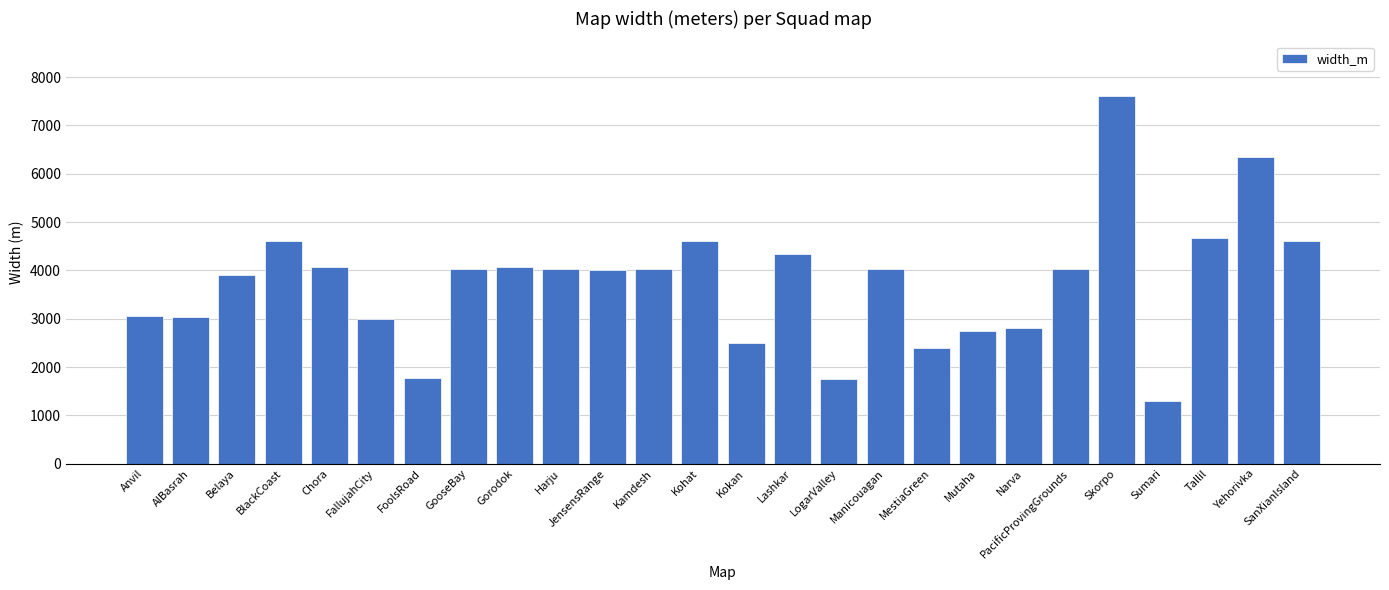

What is the change in value from Belaya to FallujahCity?

-899.0